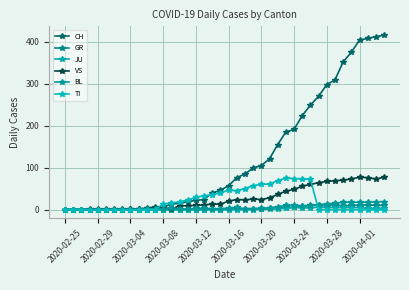

How many series are shown in this chart?

6